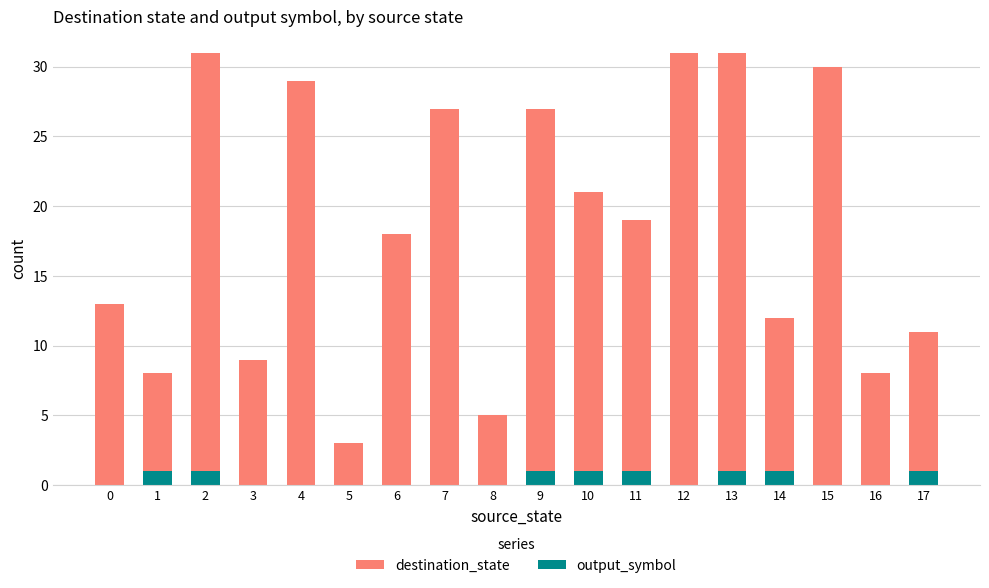

What is the value of the output_symbol bar at the 3rd from the left?

1